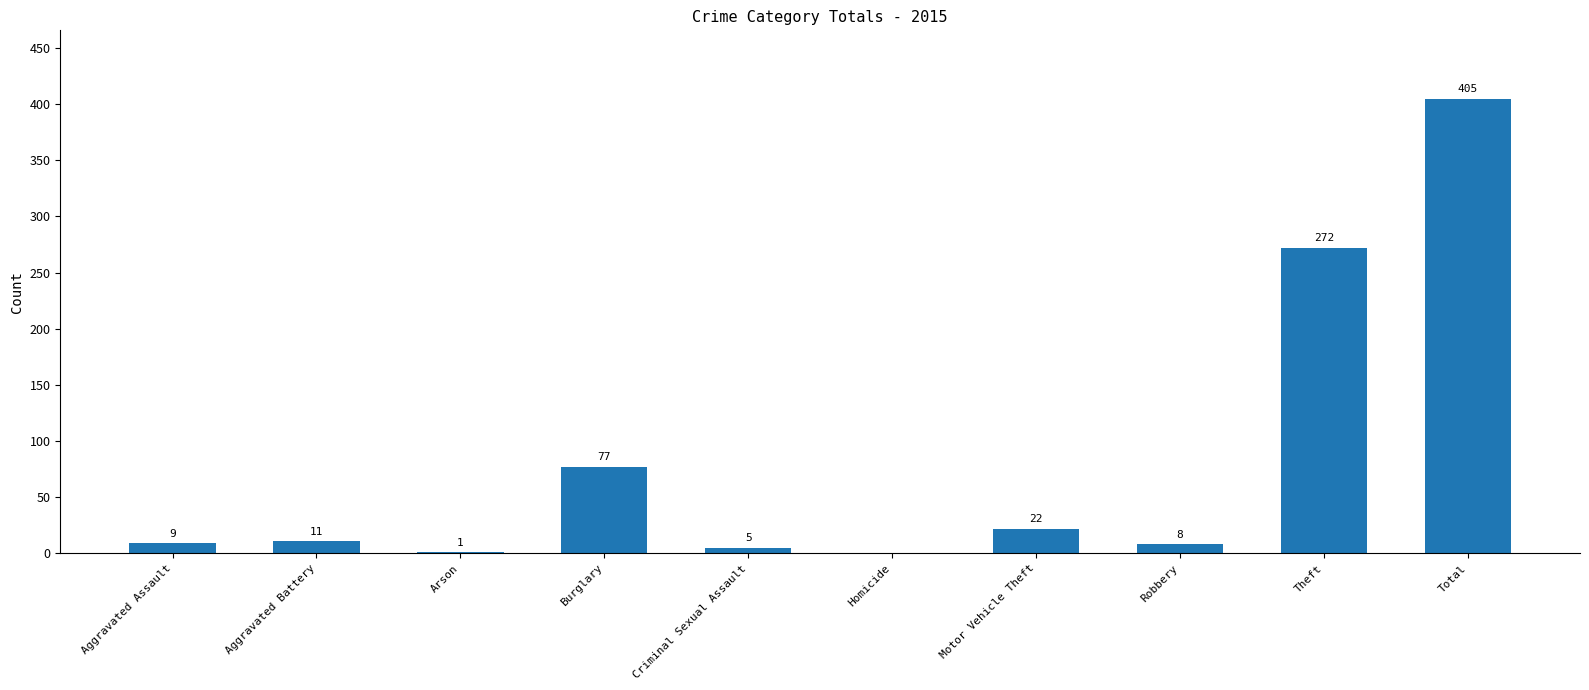

Where is the data nearest to the value 202?

Theft